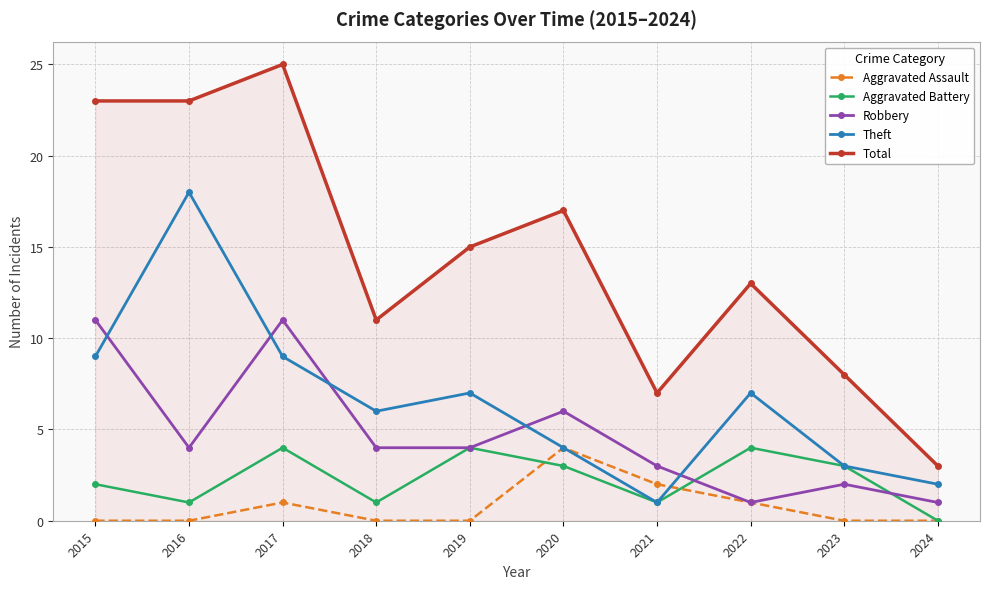

Where does the Aggravated Battery series first go above 3?

2017